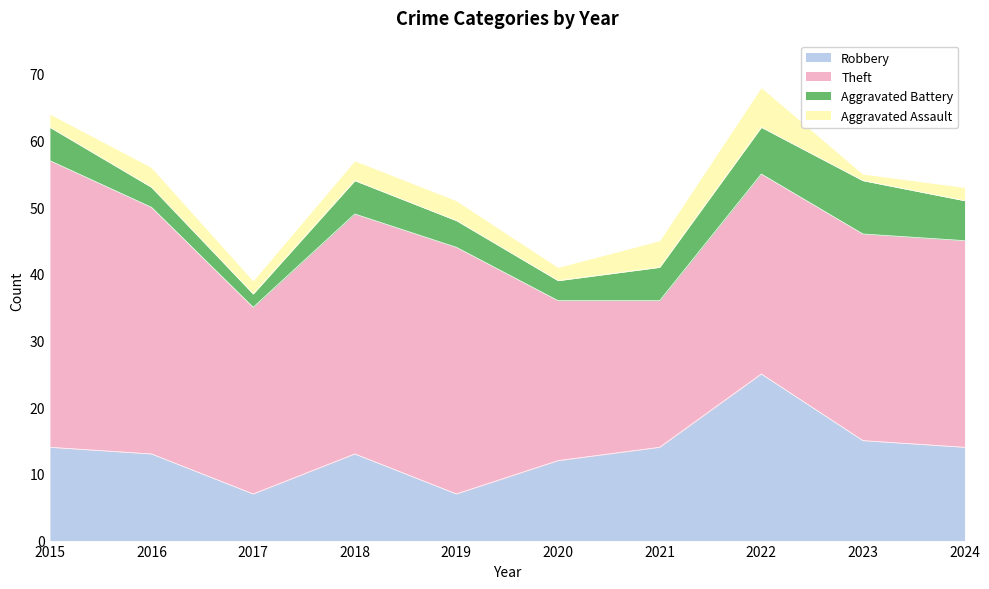

Which series has the widest spread of values?

Theft